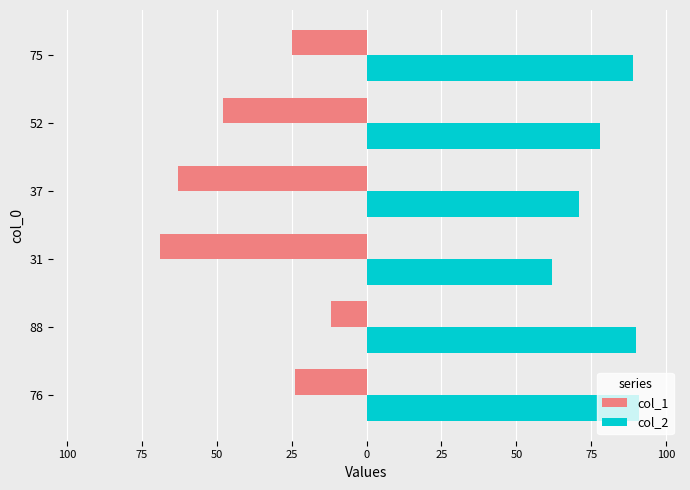

What are all the series names shown in the legend?

col_1, col_2